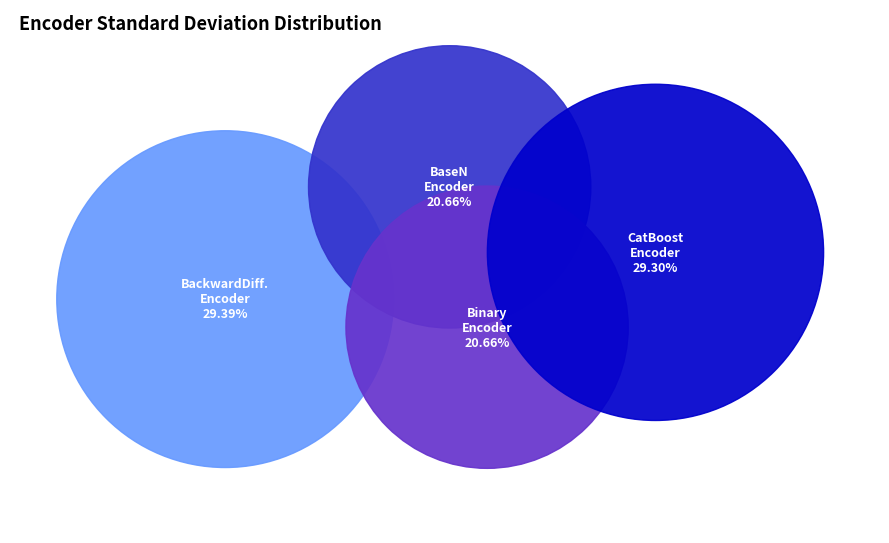

Combined, what portion of the pie is CatBoostEncoder and BaseNEncoder?

50.0%